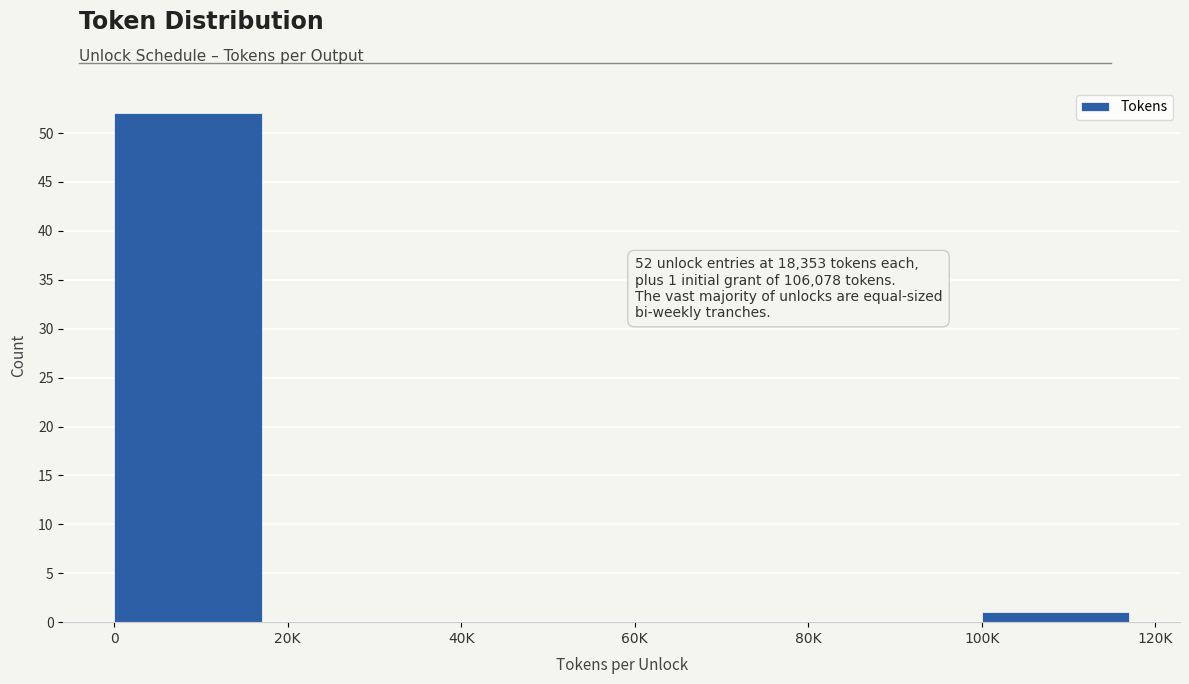

Reading right to left, what are all the values shown in this chart?

100K=1	80K=0	60K=0	40K=0	20K=0	0=52